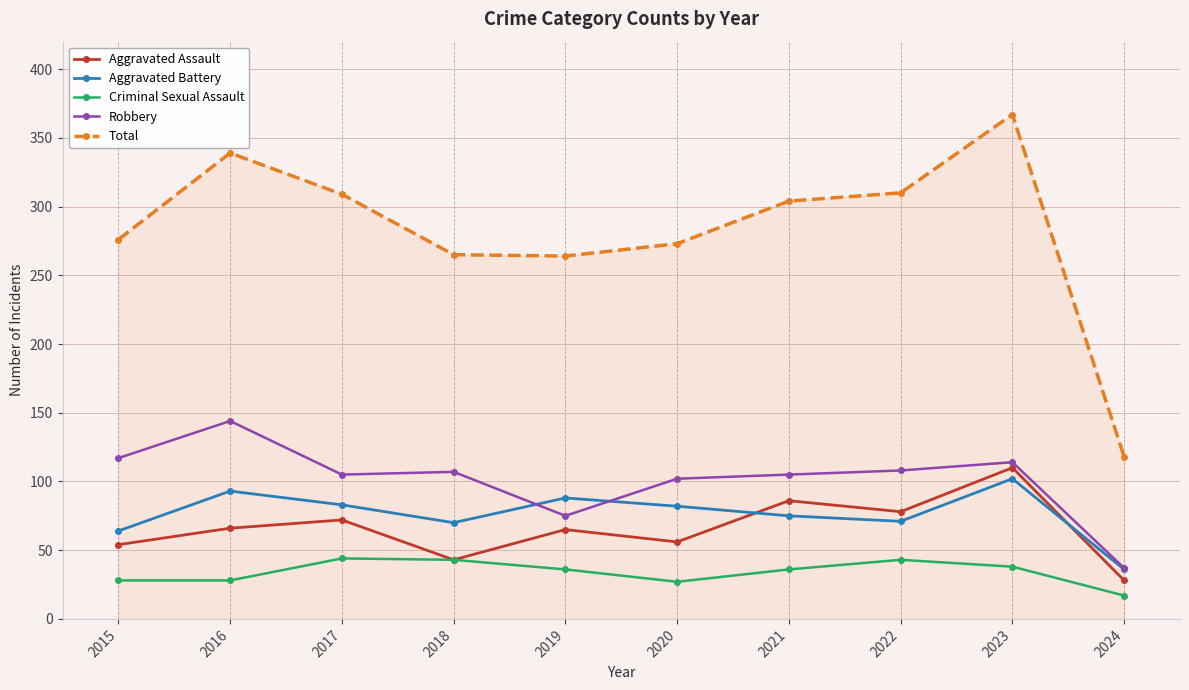

Is the value of Aggravated Battery at 2024 greater than the value of Criminal Sexual Assault at 2016?

Yes